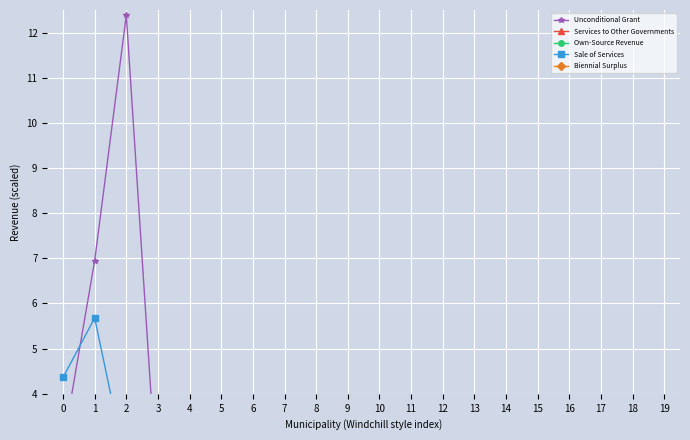

How many interior local peaks does the Sale of Services series have?

4